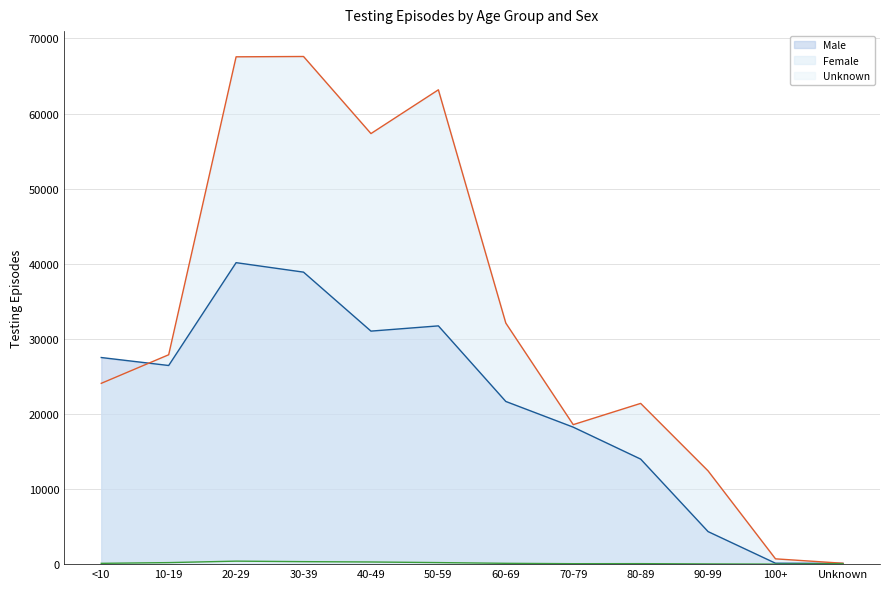

Reading right to left, what are all the values shown in this chart?

Male: Unknown=93	100+=122	90-99=4334	80-89=13988	70-79=18241	60-69=21662	50-59=31726	40-49=31029	30-39=38882	20-29=40143	10-19=26450	<10=27512
Female: Unknown=117	100+=705	90-99=12418	80-89=21404	70-79=18576	60-69=32101	50-59=63161	40-49=57331	30-39=67596	20-29=67553	10-19=27881	<10=24075
Unknown: Unknown=48	100+=3	90-99=27	80-89=65	70-79=58	60-69=109	50-59=206	40-49=287	30-39=332	20-29=399	10-19=204	<10=106